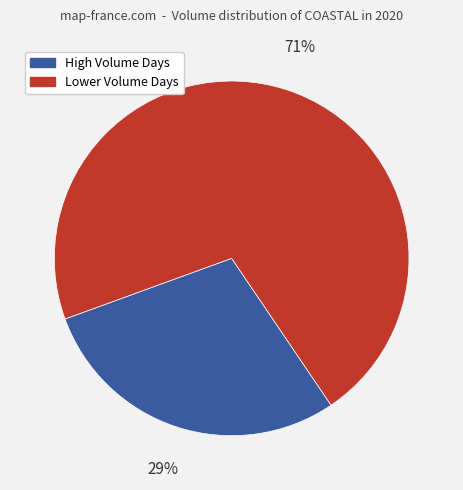

Between High Volume Days and Lower Volume Days, which is larger?

Lower Volume Days